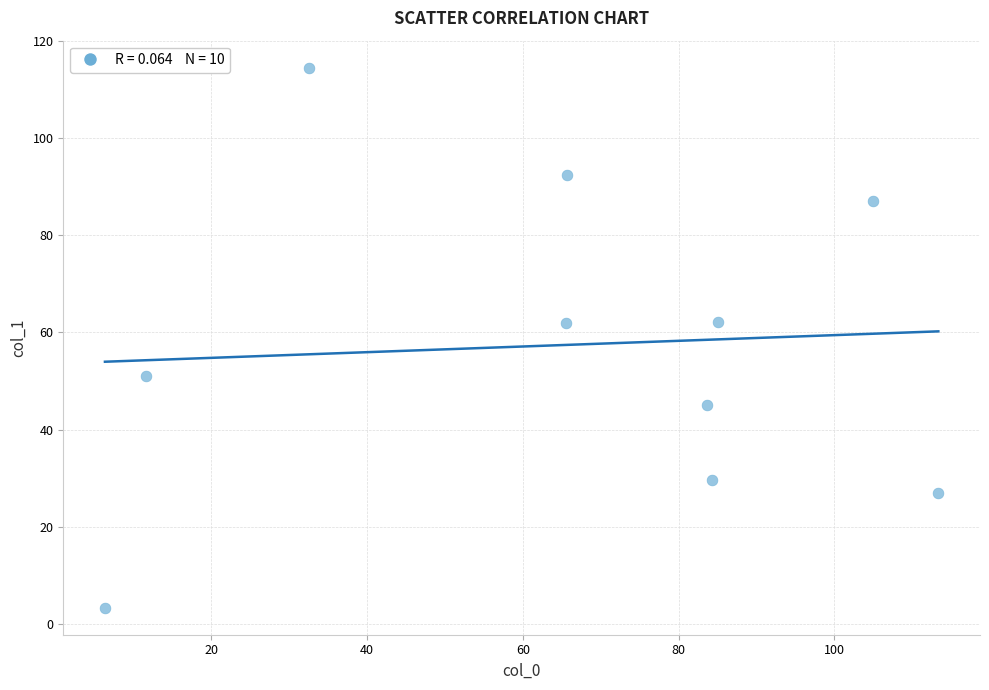

What is the average Y value?

57.4